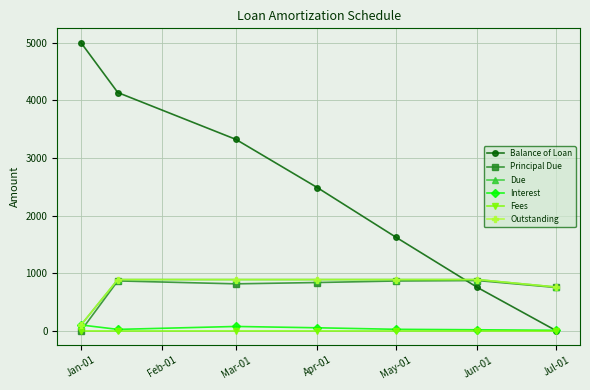

List the labels in order of Balance of Loan value, largest first.

Jan-01, Feb-01, Mar-01, Apr-01, May-01, Jun-01, Jul-01